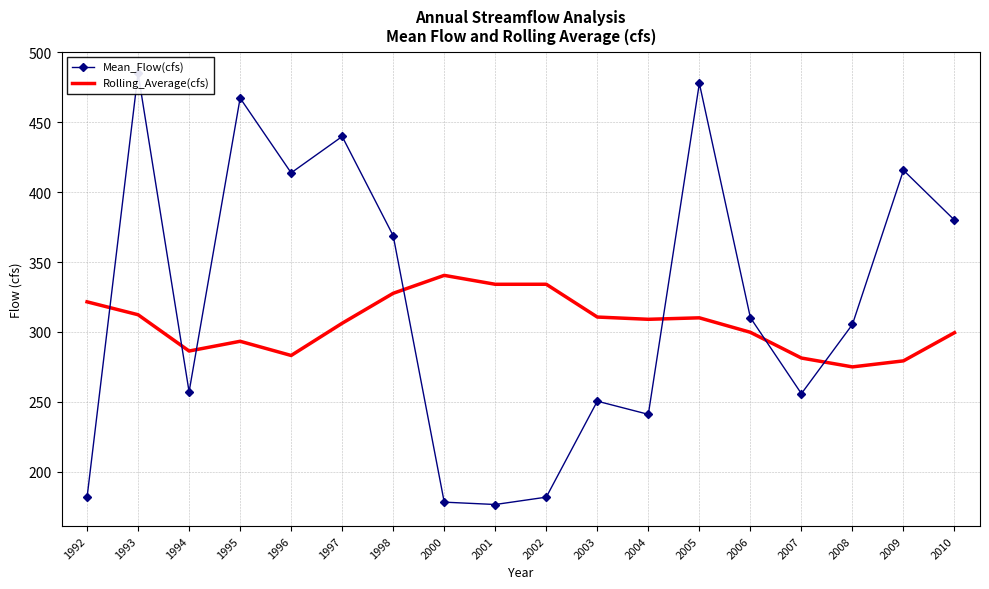

At which label does Mean_Flow(cfs) first exceed 310?

1993